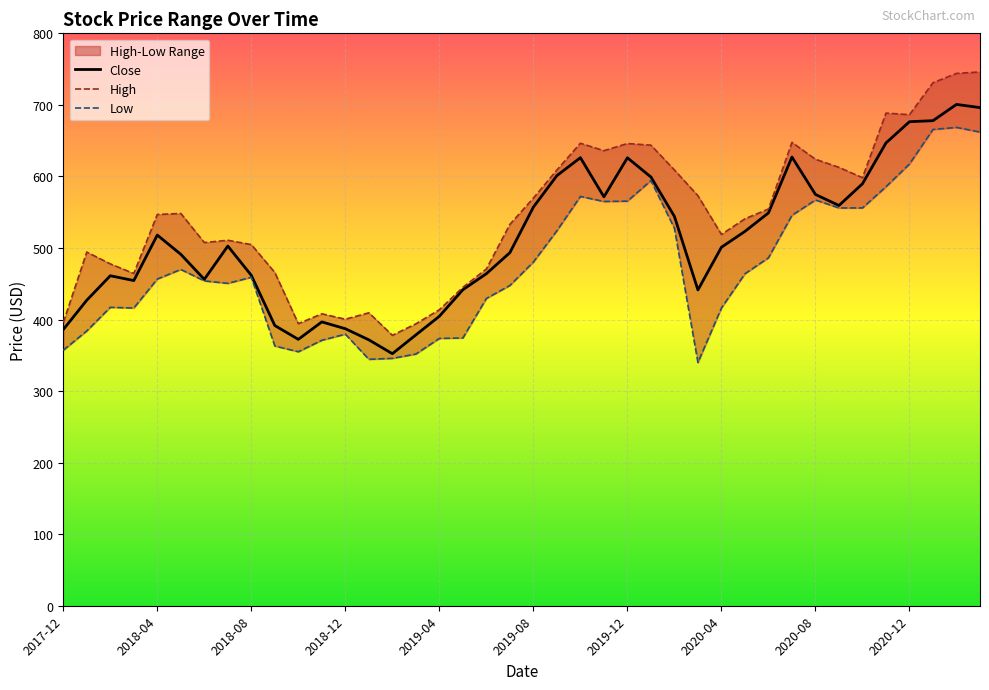

At how many categories does at least one series exceed 391?

39